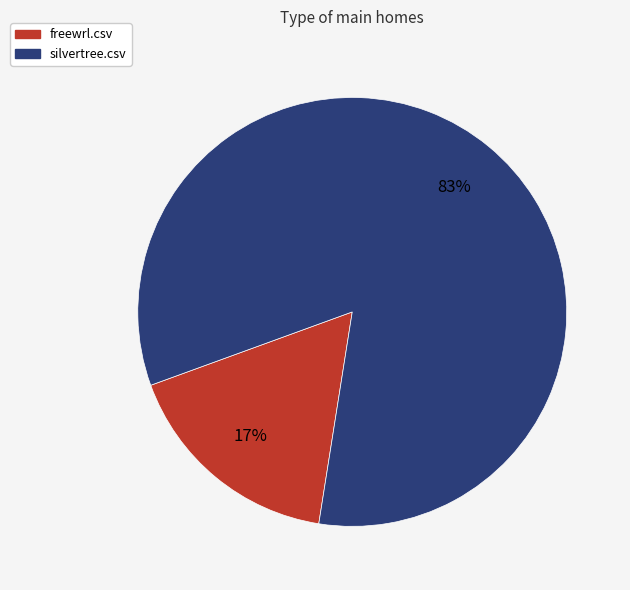

Which category has the smallest portion of the pie?

freewrl.csv